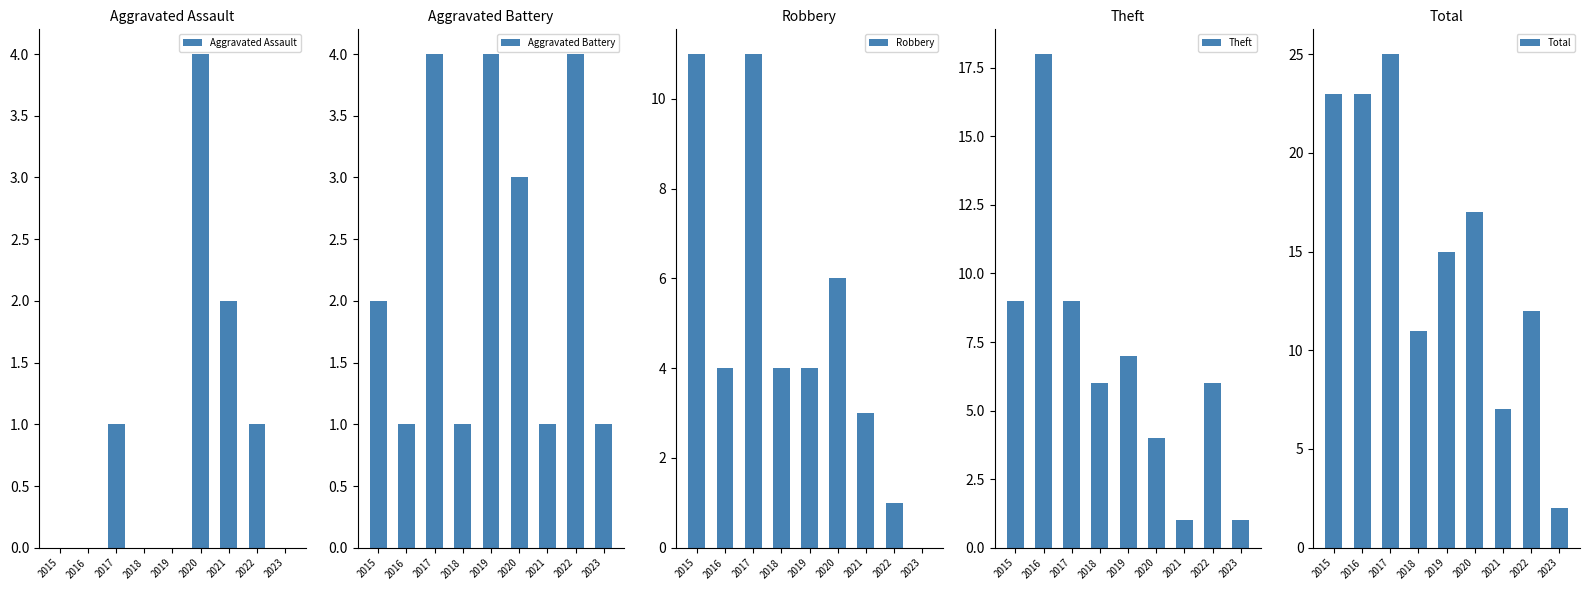

Is it true that Robbery equals 3 at 2021?

True